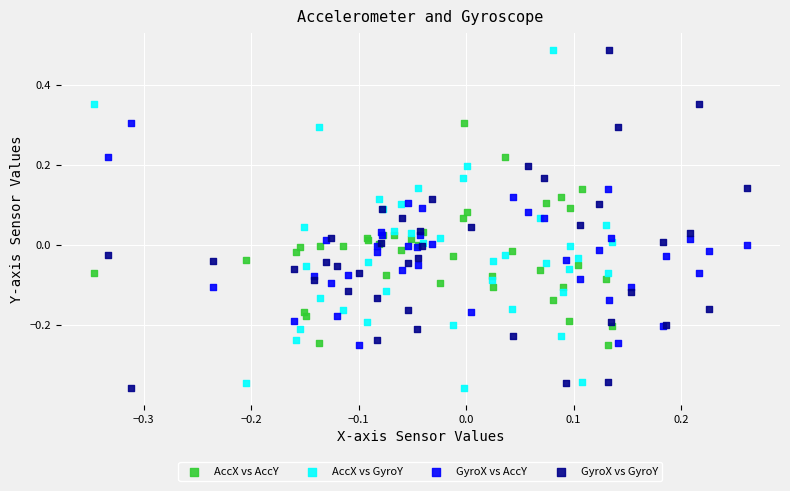

What are all the series names shown in the legend?

AccX vs AccY, AccX vs GyroY, GyroX vs AccY, GyroX vs GyroY